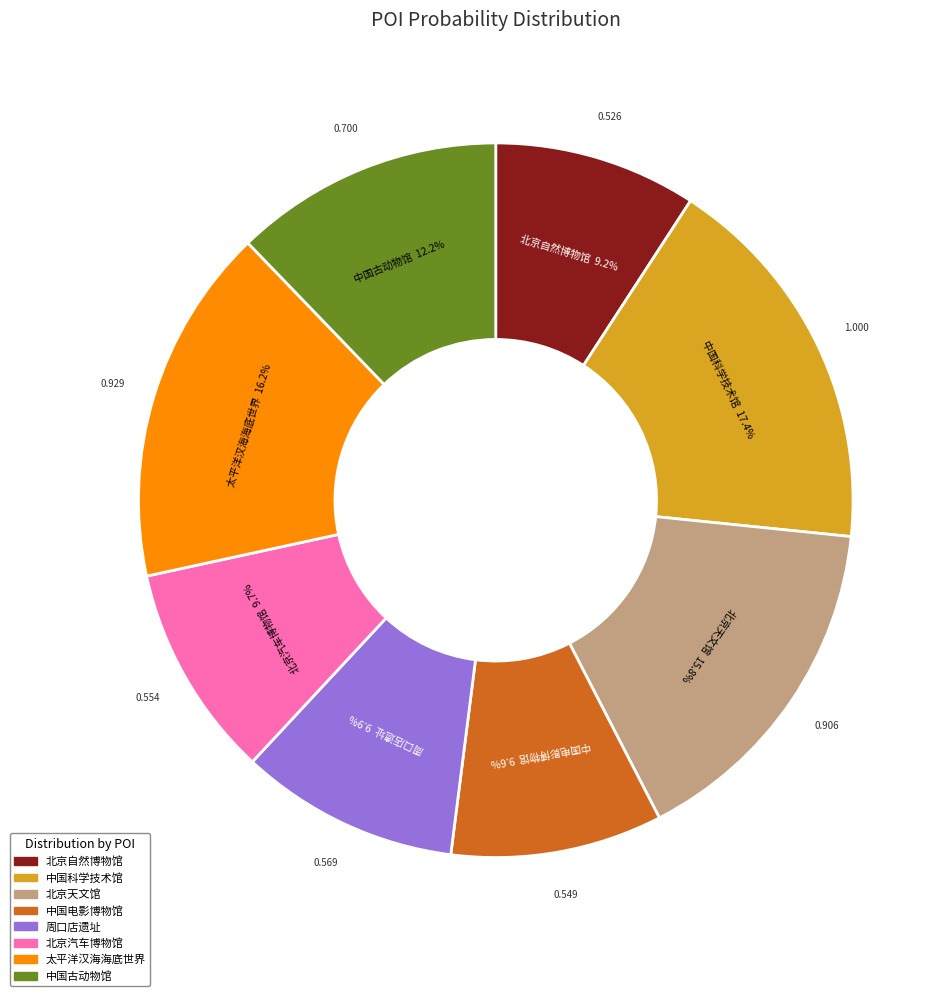

To the nearest percent, what percentage of the pie is 北京自然博物馆?

9%